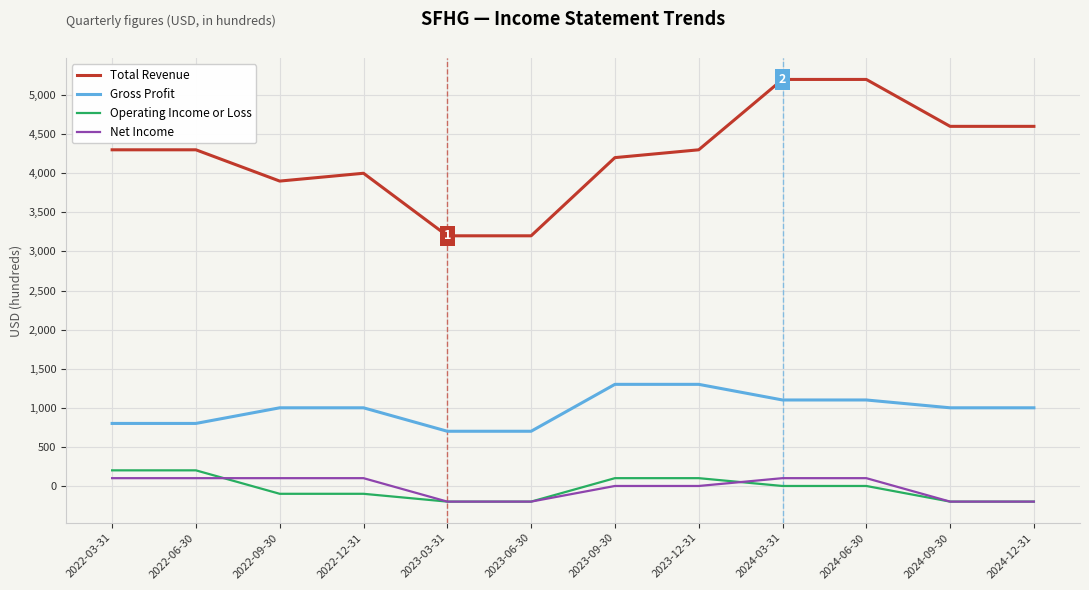

The value of Operating Income or Loss at 2022-03-31 is 200. True or false?

True